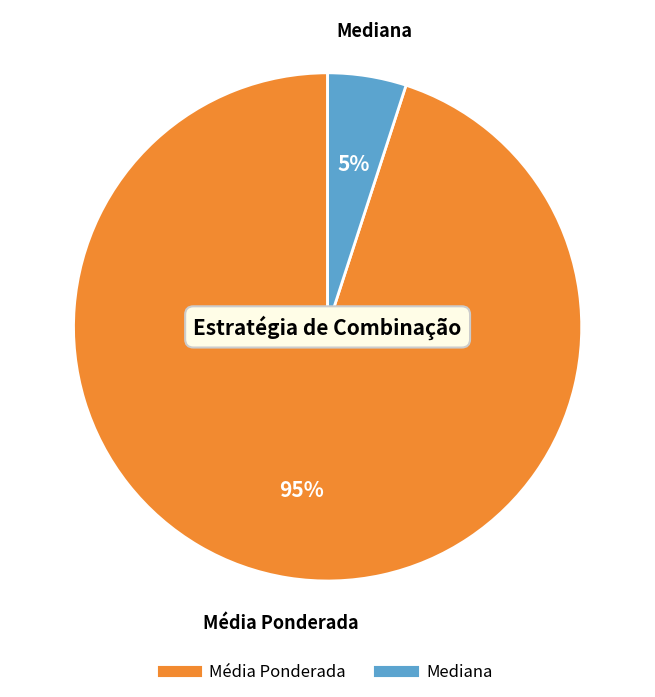

To the nearest percent, what is the average slice percentage?

50%